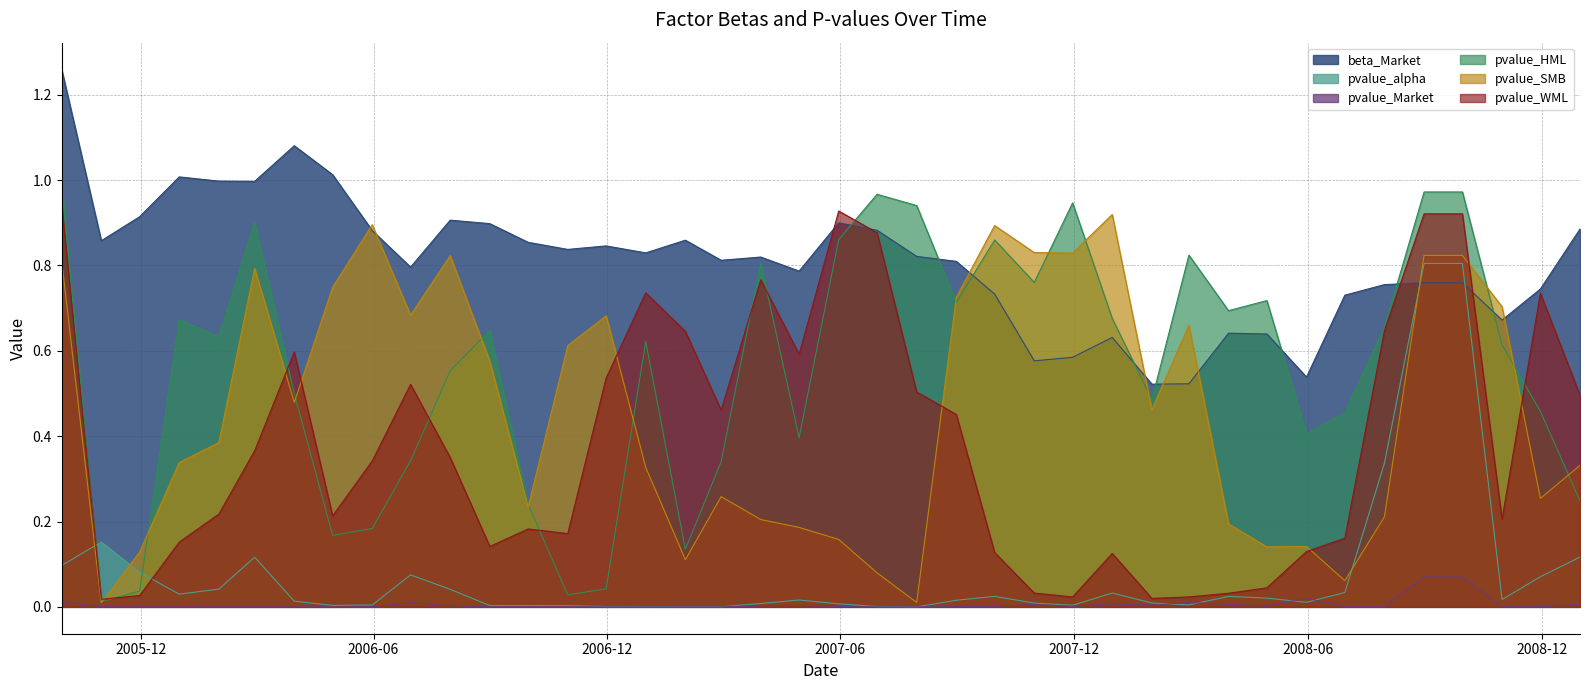

Does the chart display data point markers on the line(s)?

No